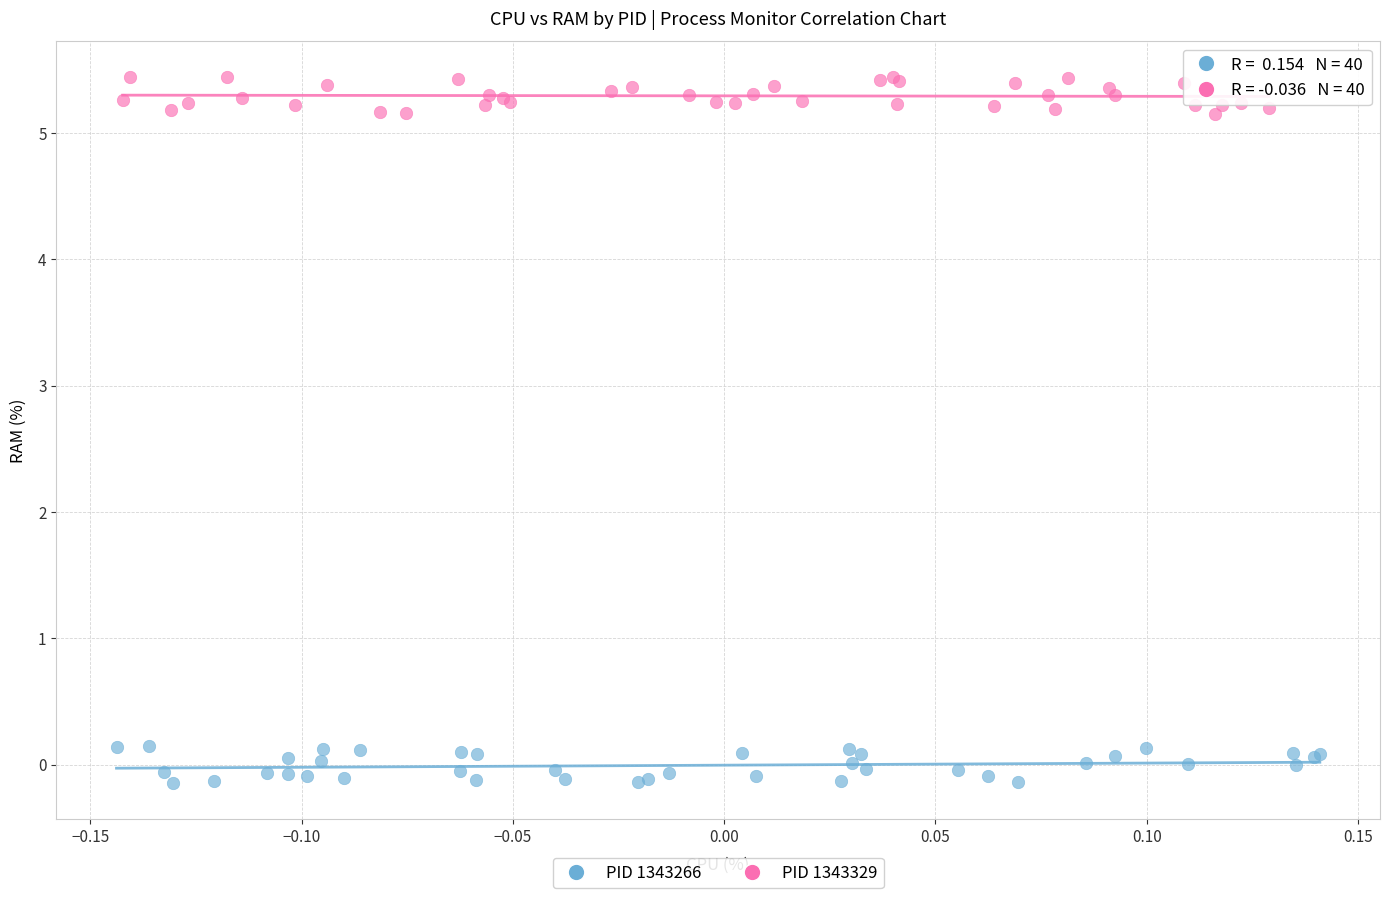

Which series contains the lowest Y value?

PID 1343266